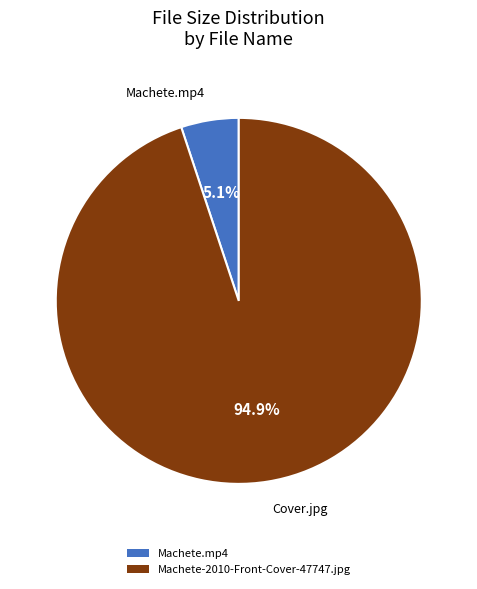

How many segments does this pie chart have?

2